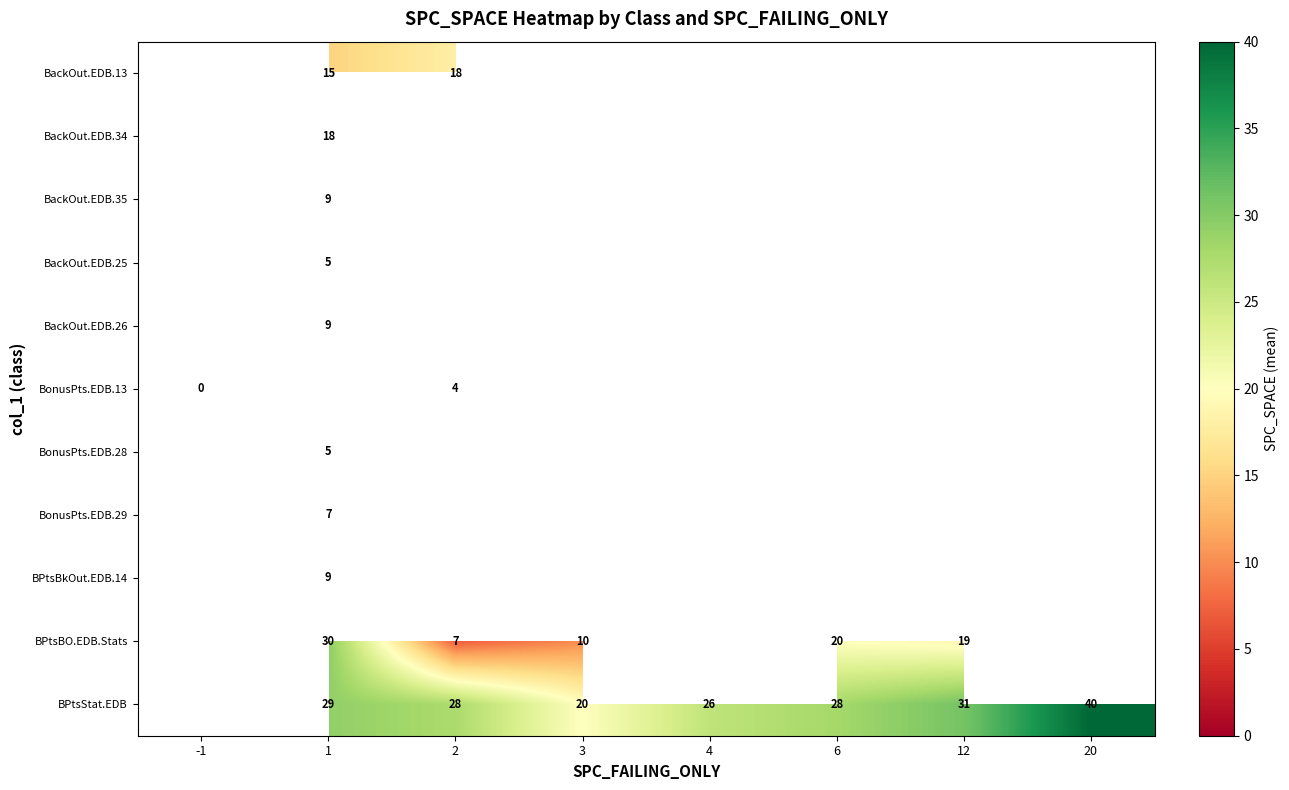

Which has a higher value, 12 or 20?

20